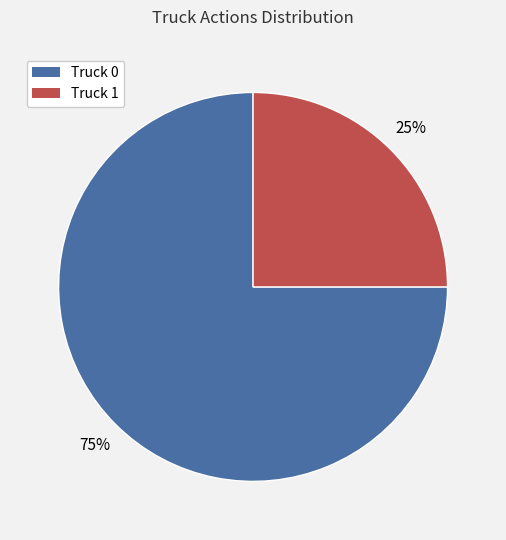

To the nearest percent, what is the difference between the Truck 0 and Truck 1 slice percentages?

50%